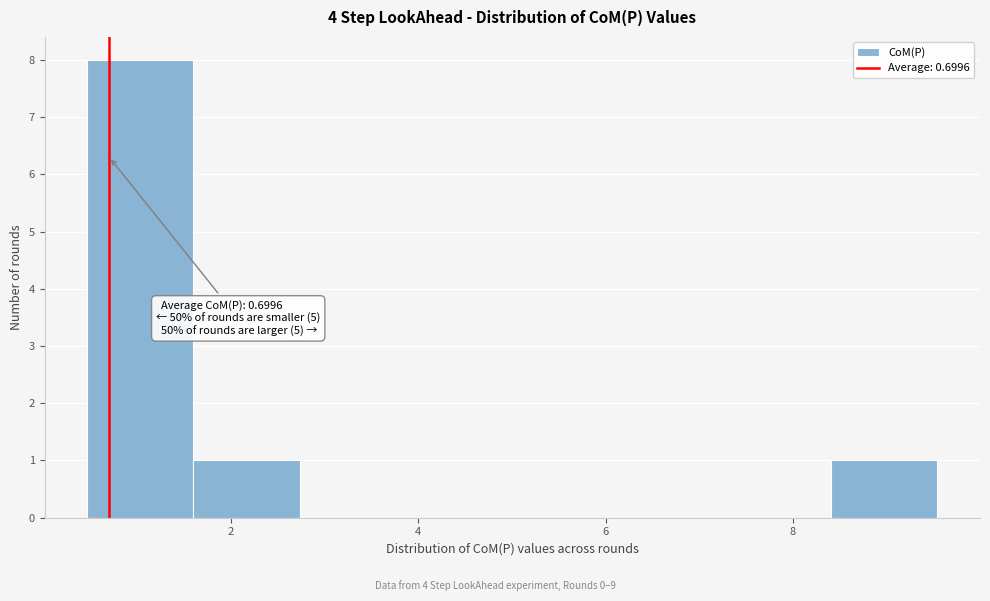

Over which range of the x-axis is the bar tallest?

0.4 to 1.6